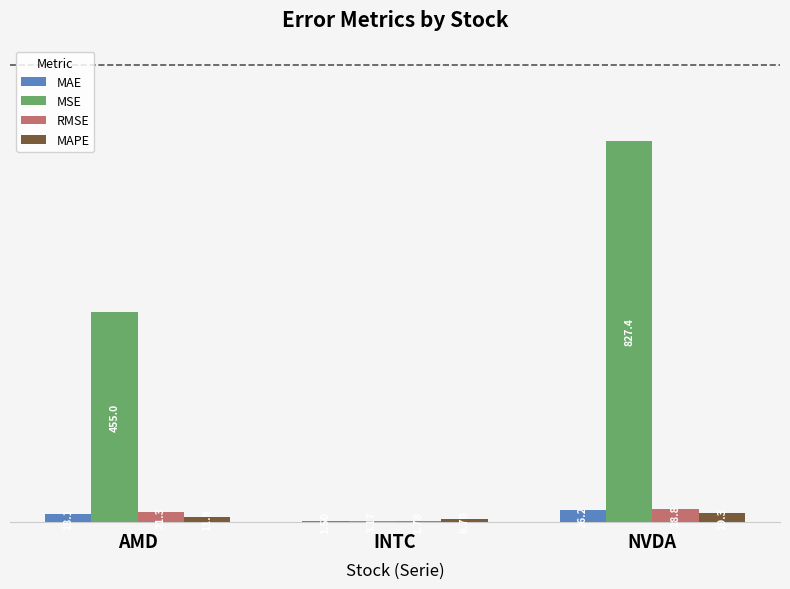

At which label is MAE closest to 13?

AMD